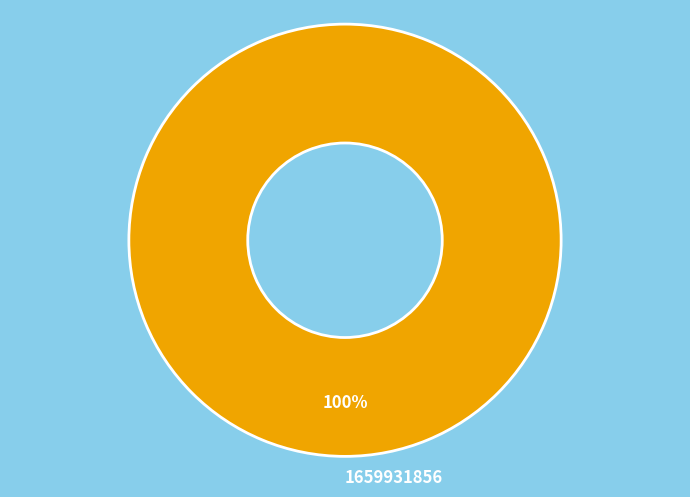

Is it true that 1659931856 is 85% of the pie?

False